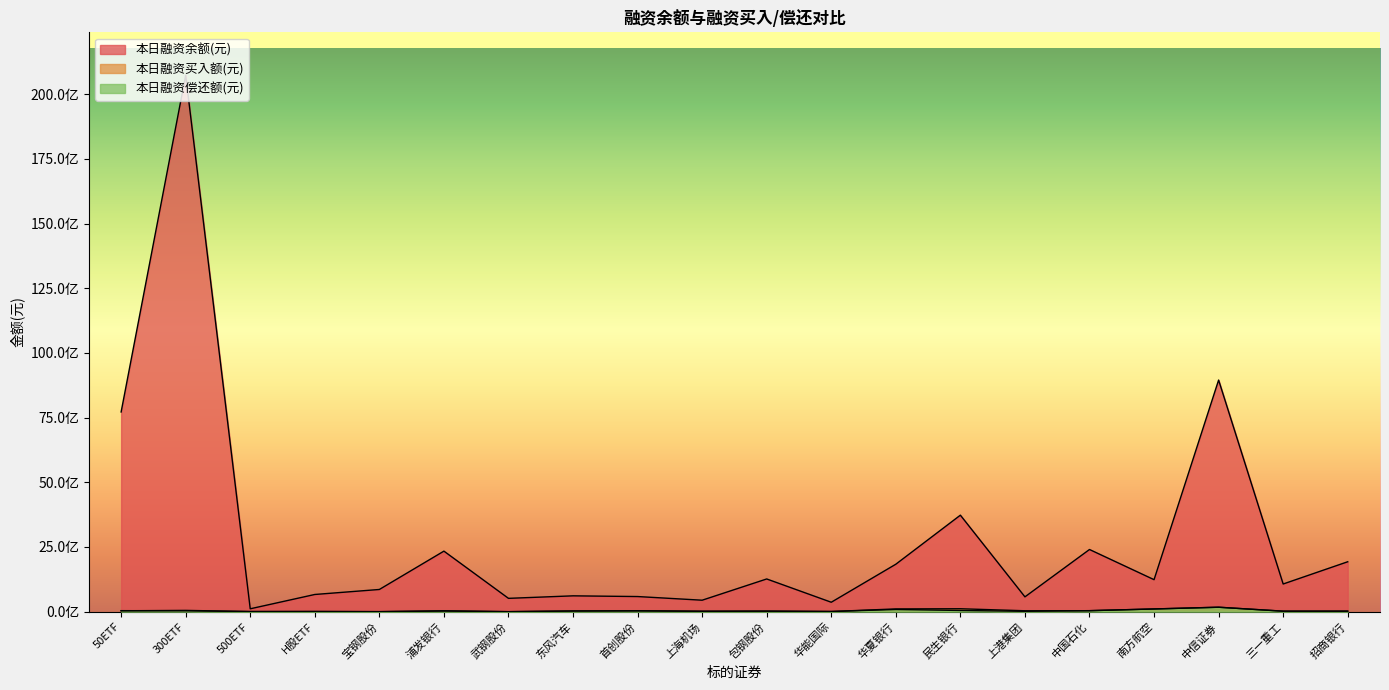

Is it true that 本日融资买入额(元) equals 5859067 at 包钢股份?

False